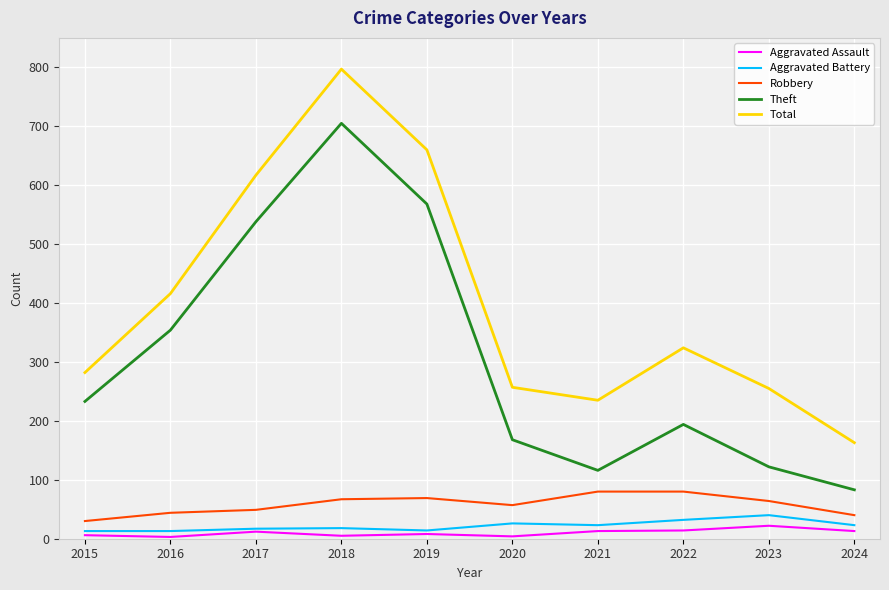

At which category is the sum across all series the highest?

2018